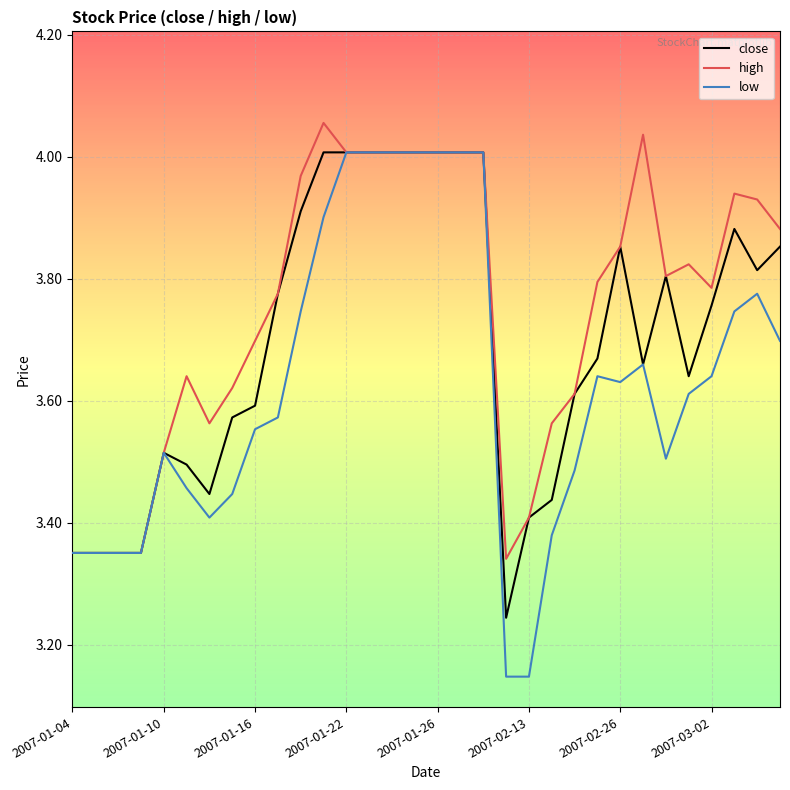

Which series has the largest total across all categories?

high